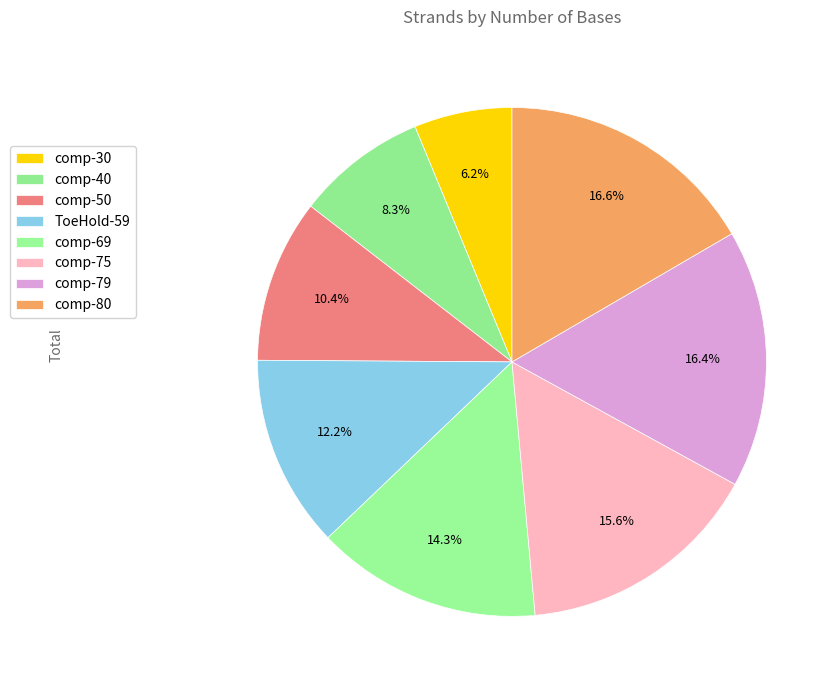

Which has a higher value, comp-79 or comp-75?

comp-79